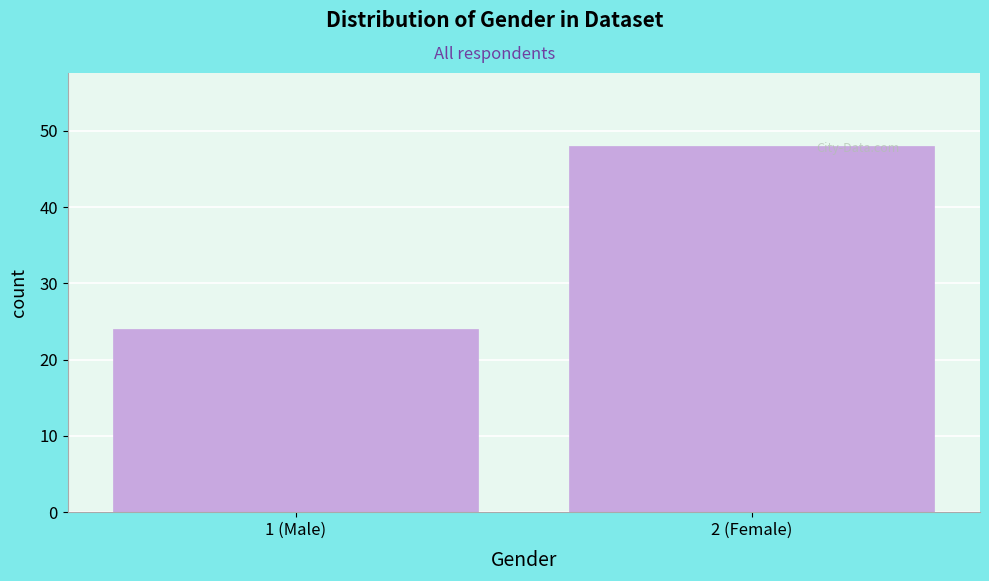

Reading left to right, what are all the values shown in this chart?

1 (Male)=24	2 (Female)=48